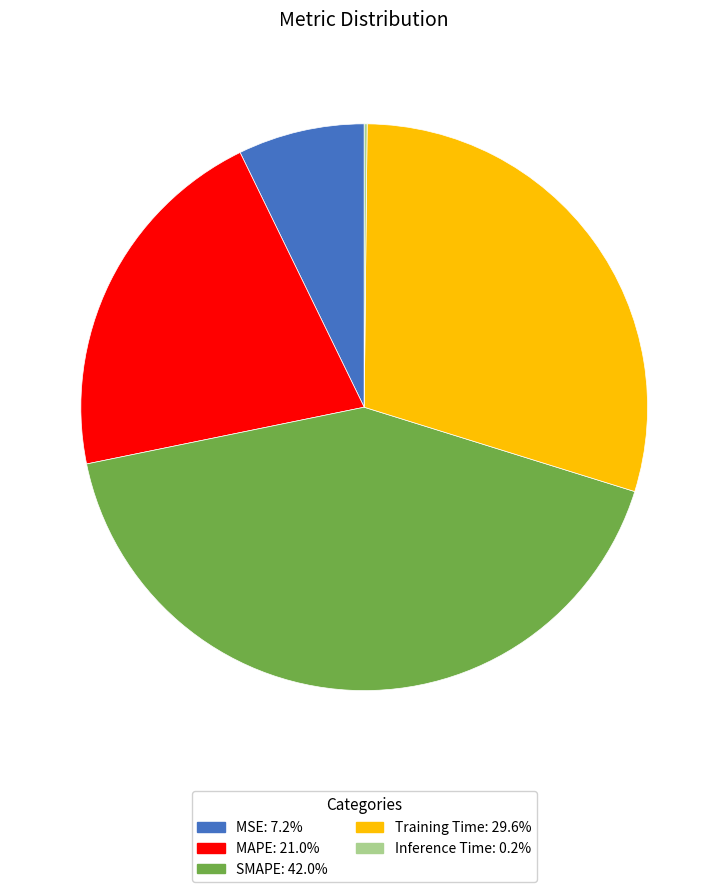

Is there a majority slice in this chart?

No